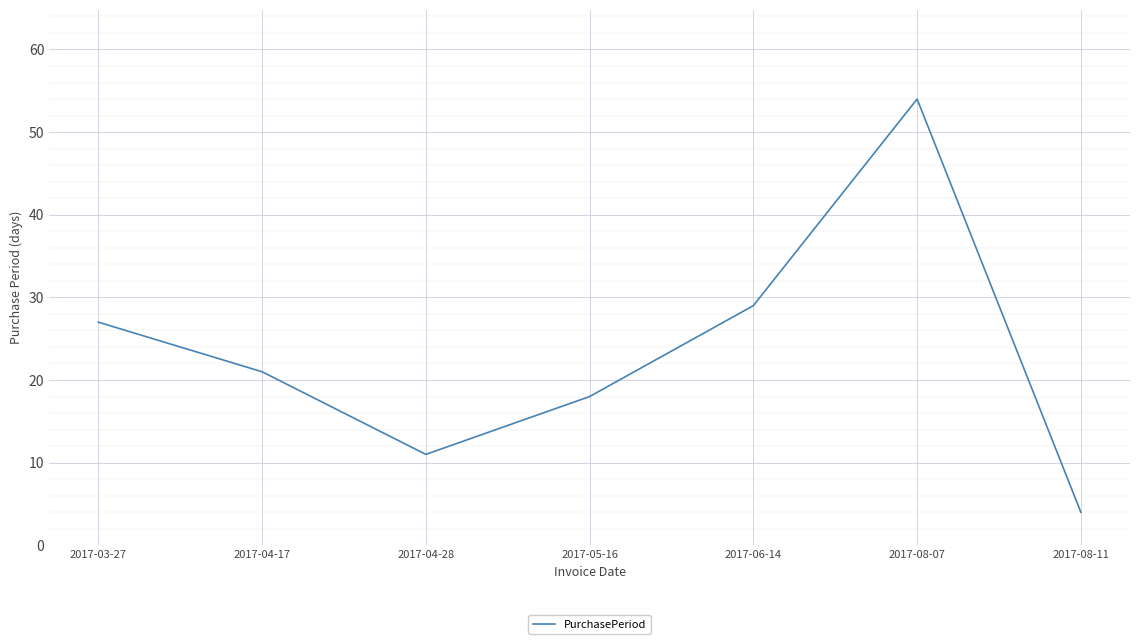

Between 2017-06-14 and 2017-04-28, which is larger?

2017-06-14